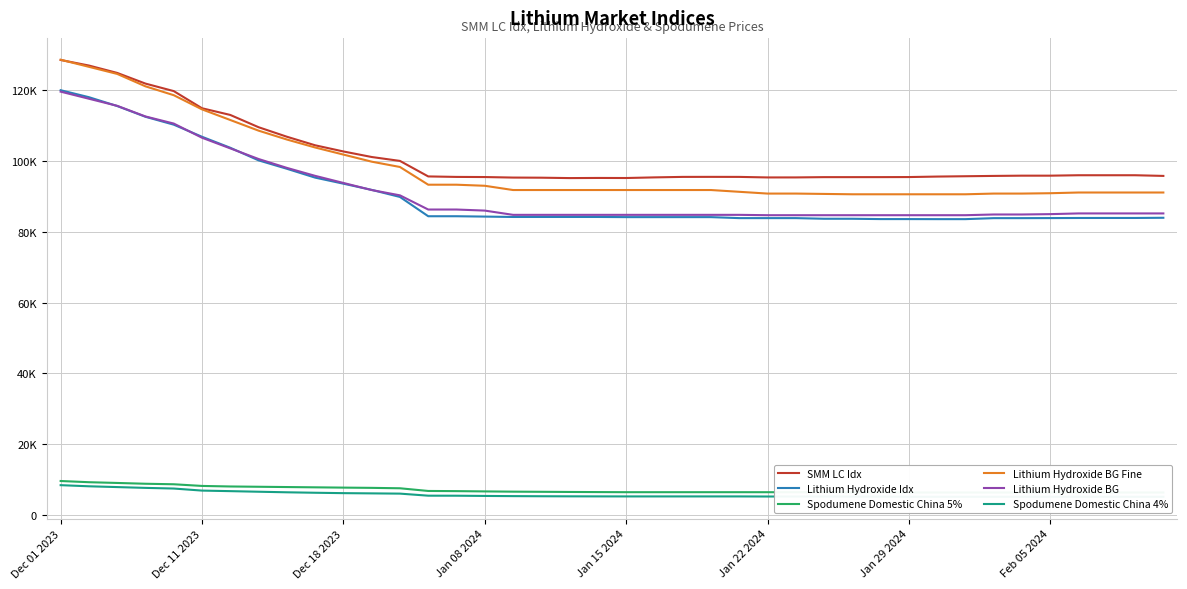

What is the minimum value shown in the chart?

5225